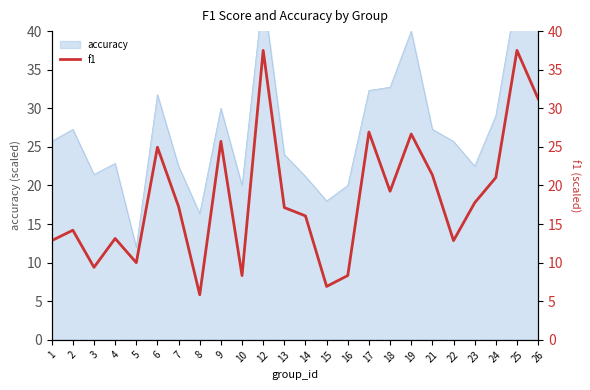

What is the average value?

18.4